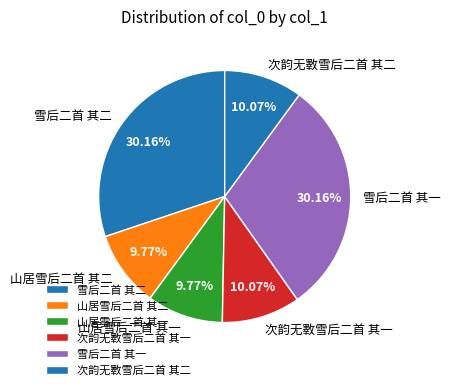

Does 次韵无斁雪后二首 其二 account for over 50% of the chart?

No